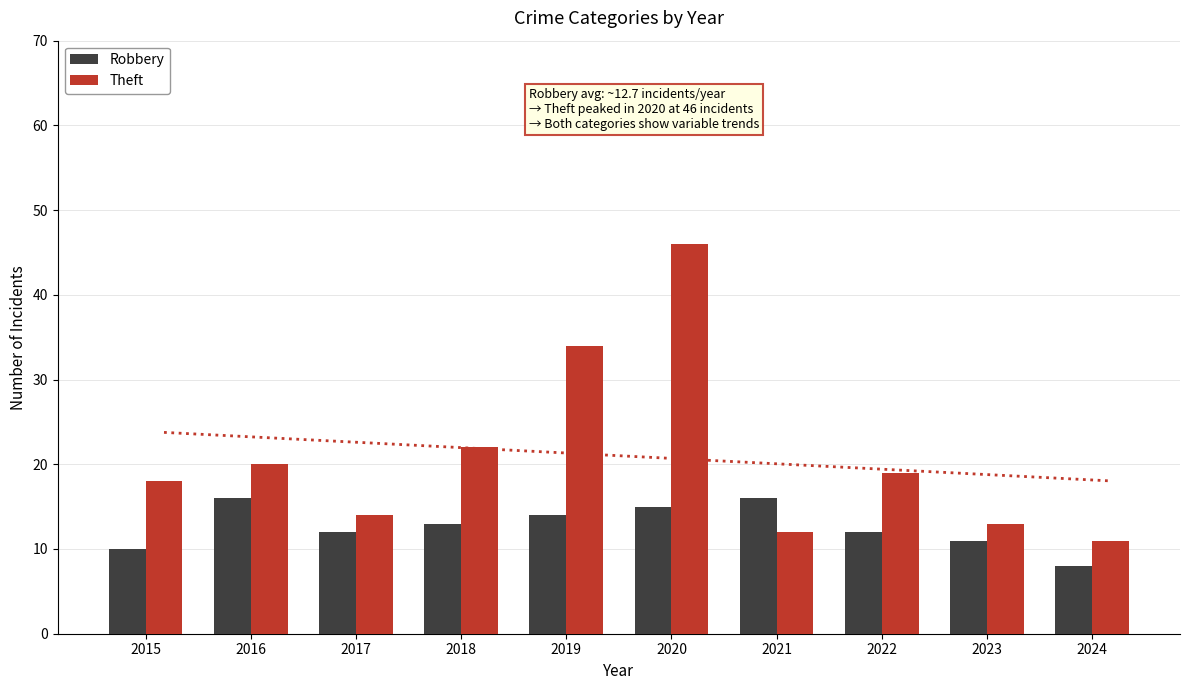

At 2017, list the series in order from largest to smallest.

Theft, Robbery